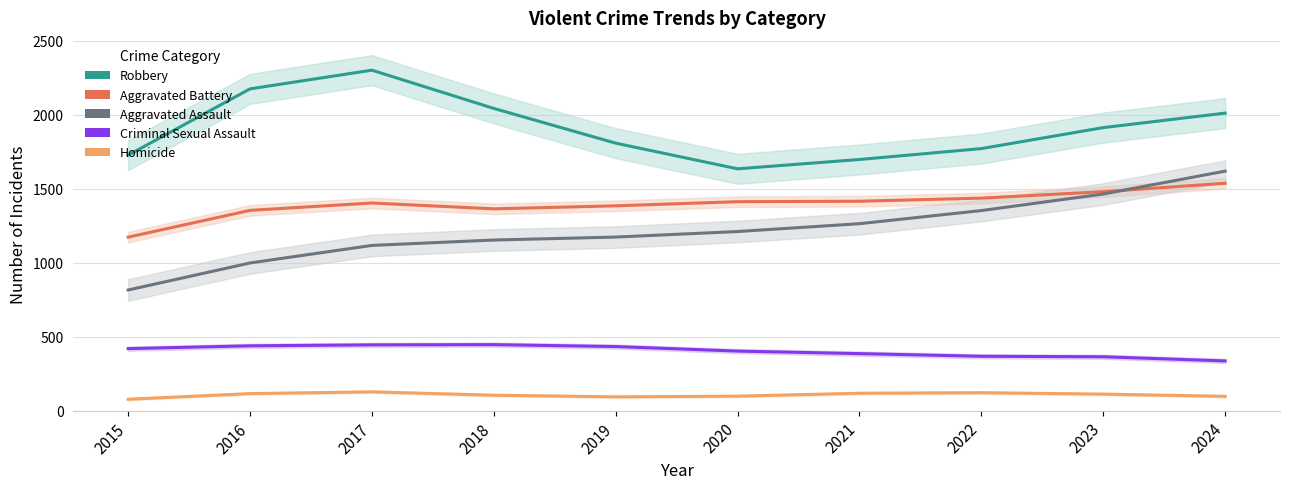

True or false: Homicide has more than 0 points higher than both neighbors.

True